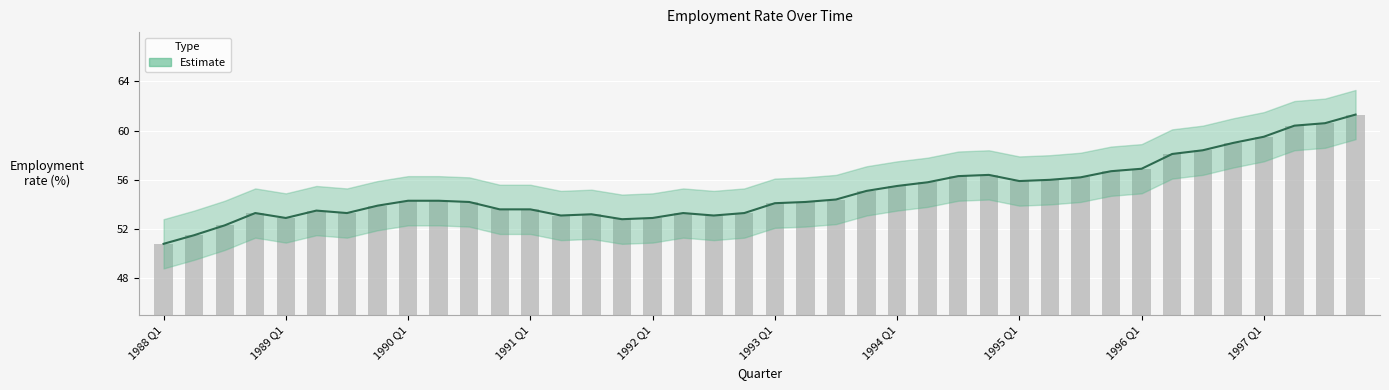

Is it true that the value at 17 is 53.3?

True